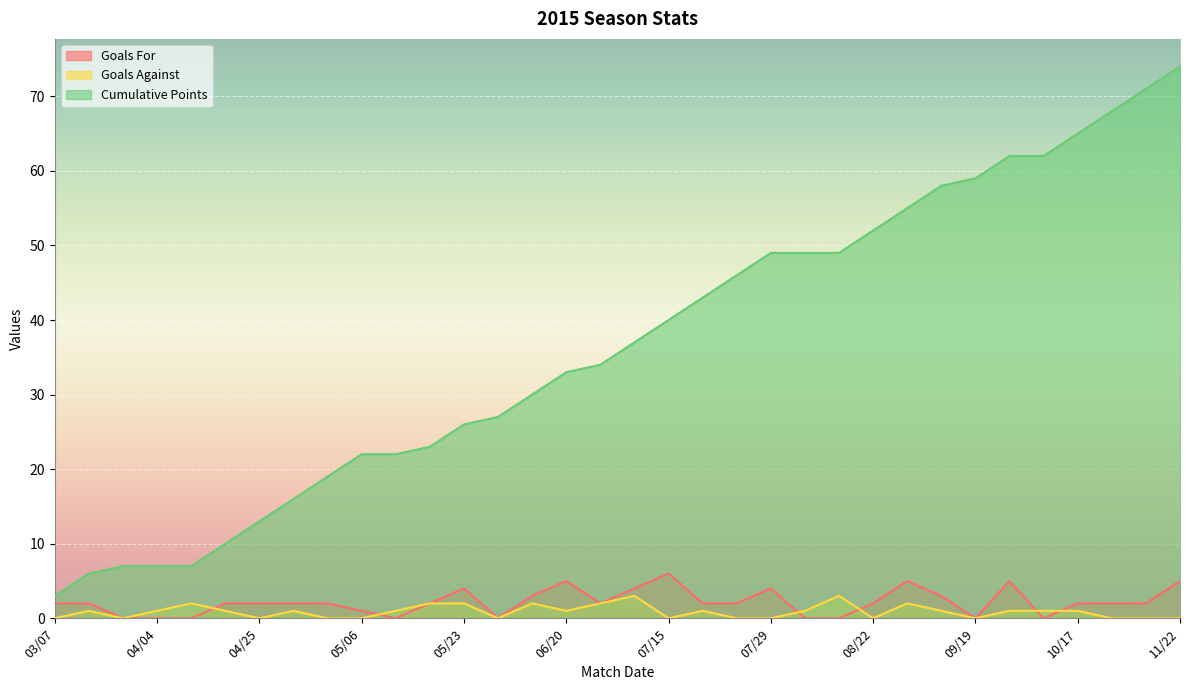

Which series changed the most between 05/30 and 09/26?

Cumulative Points